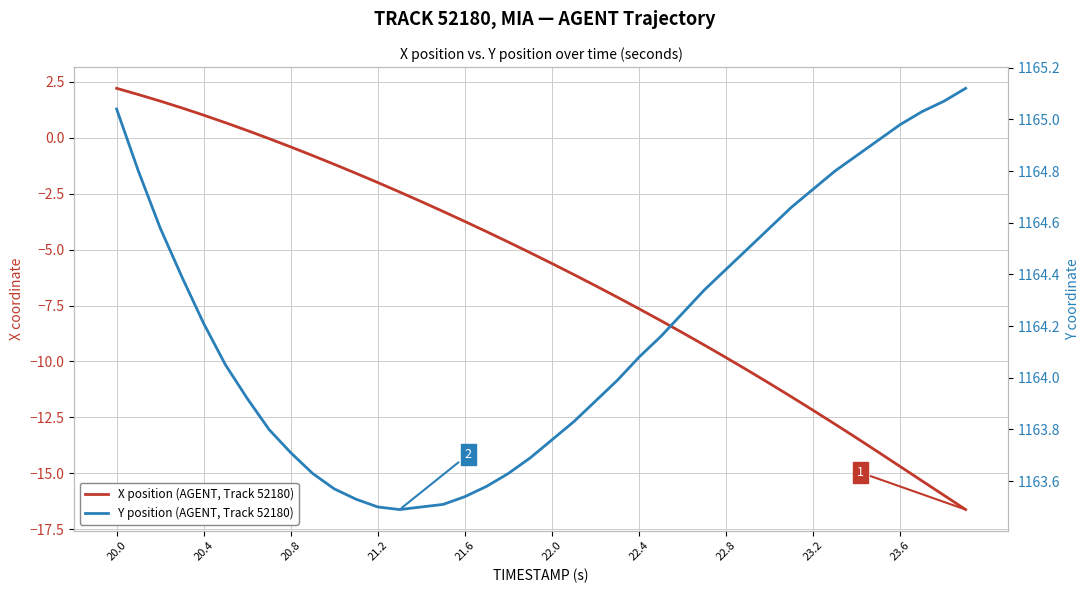

What position from the left is 22.8?

8